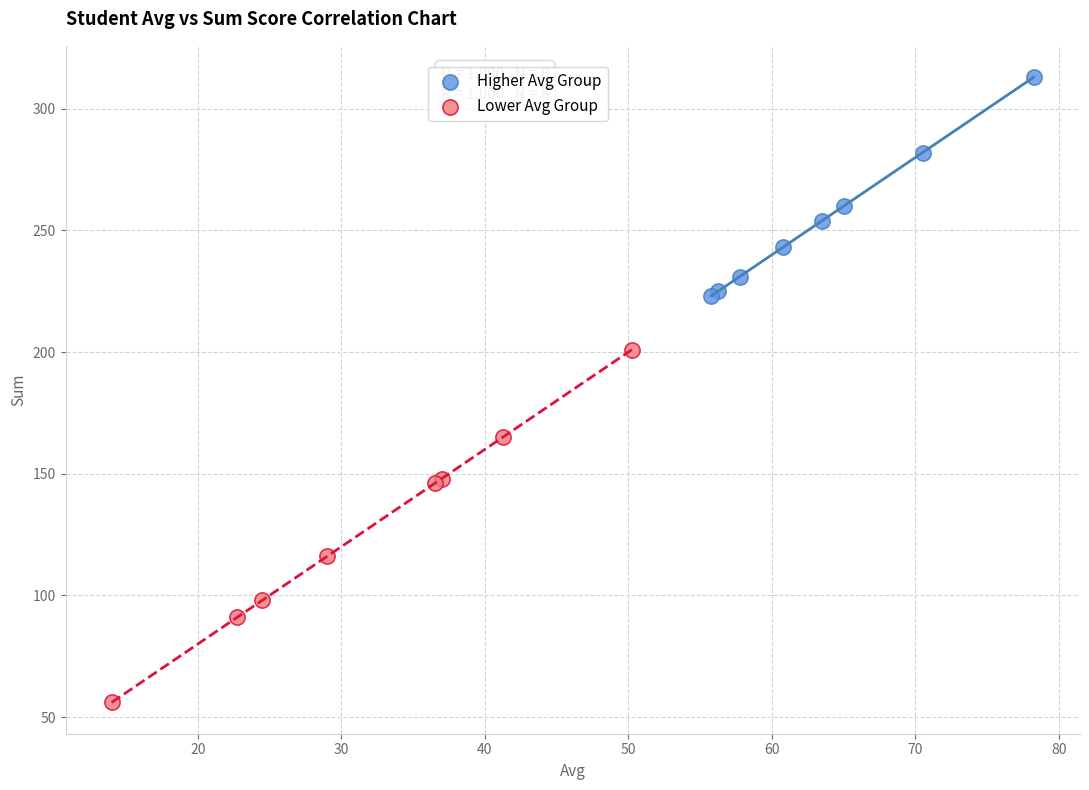

Which series has the largest Y range (max minus min)?

Lower Avg Group